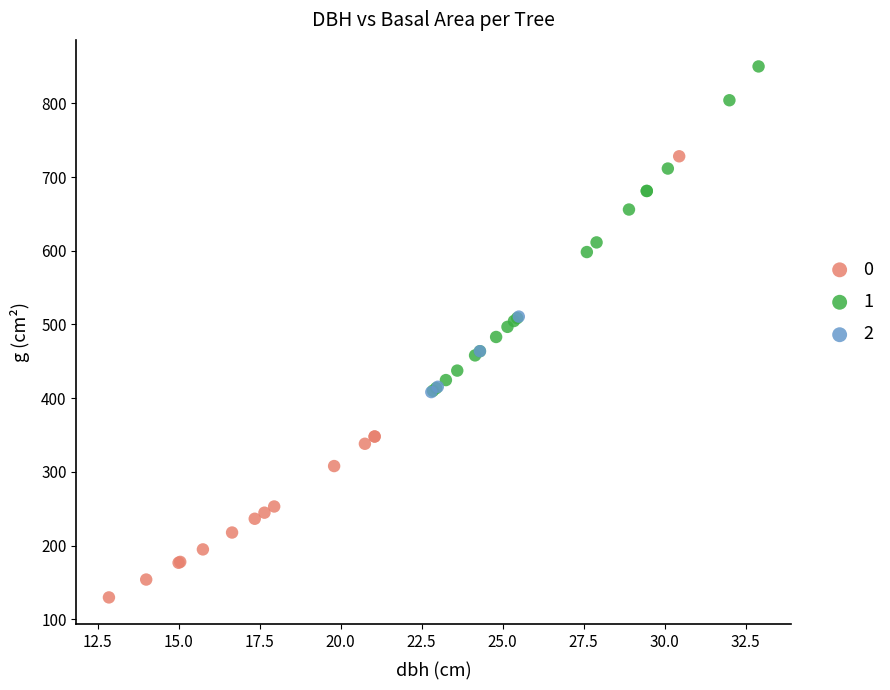

What are all the series names shown in the legend?

0, 1, 2